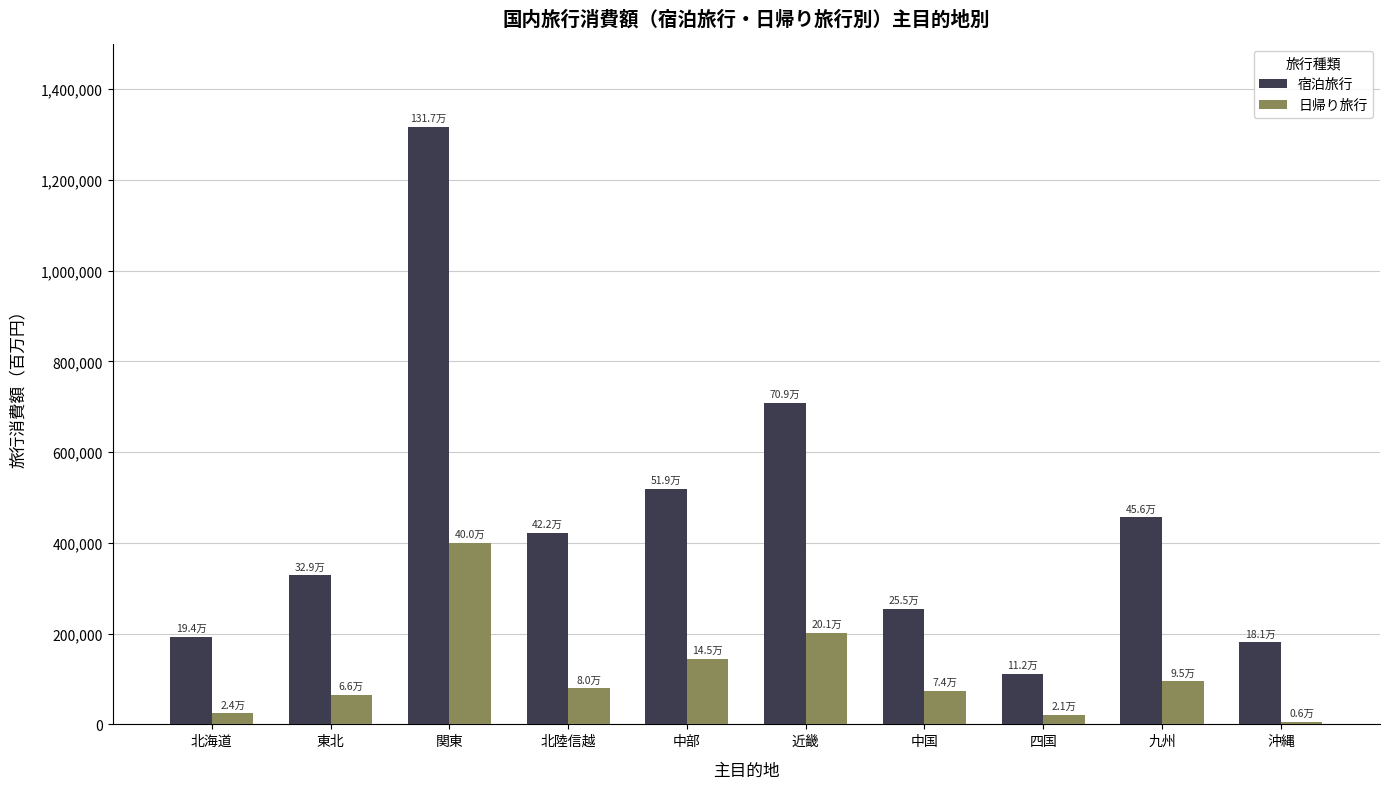

What position from the left is 近畿?

6